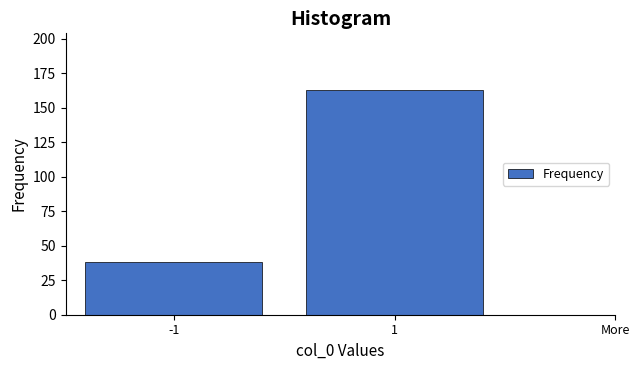

Reading left to right, transcribe all the data shown in this chart.

38	163